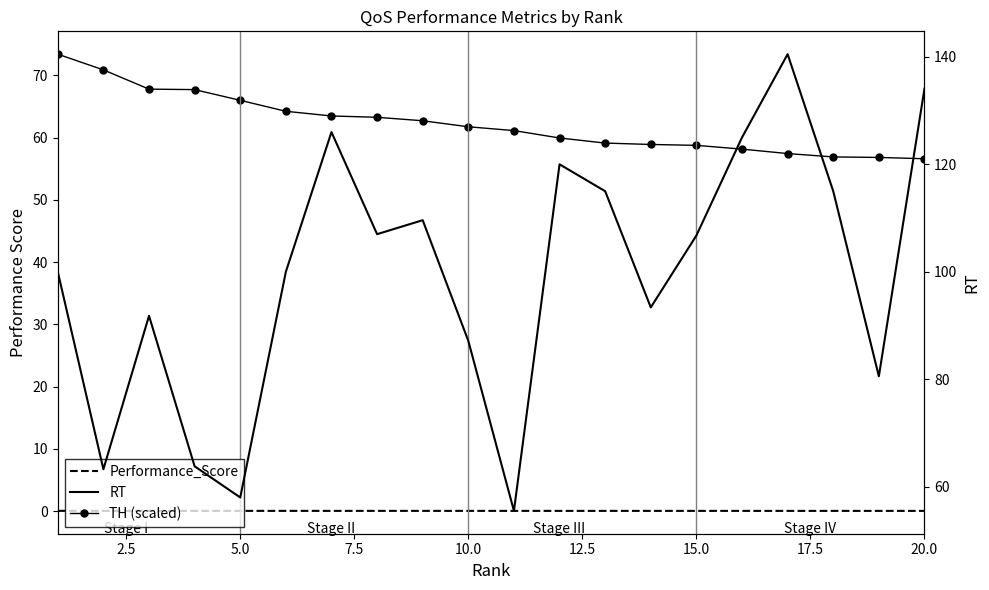

True or false: Performance_Score has a value of 0.0 at 10.0.

True